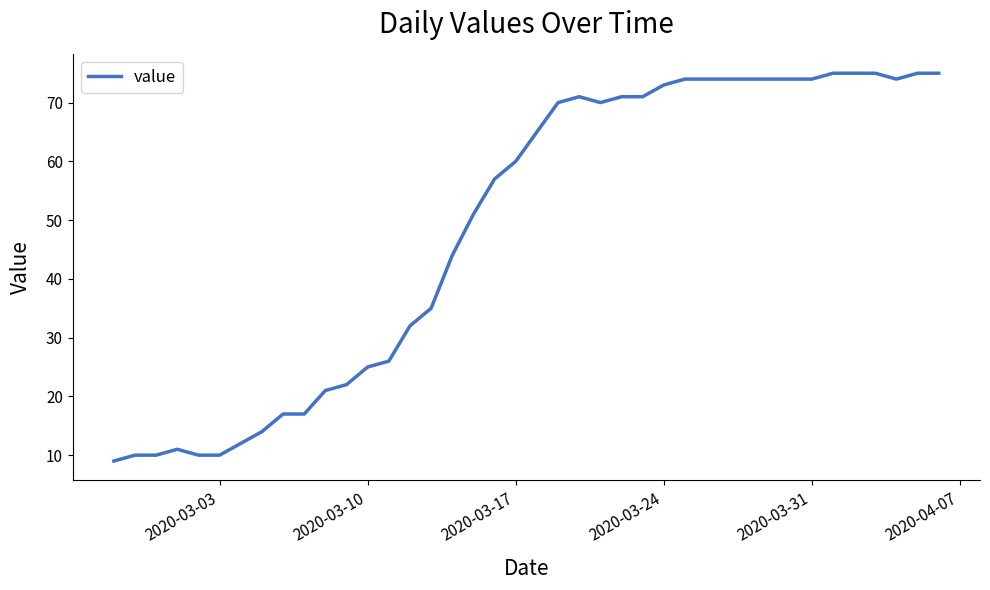

What is the maximum value shown in the chart?

75